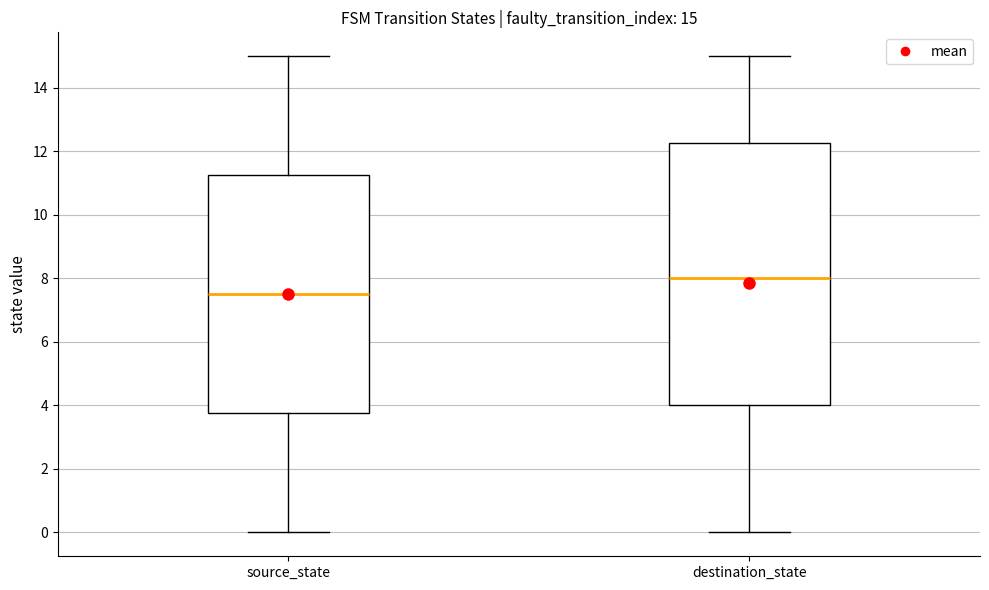

Which box has the lowest median line?

source_state